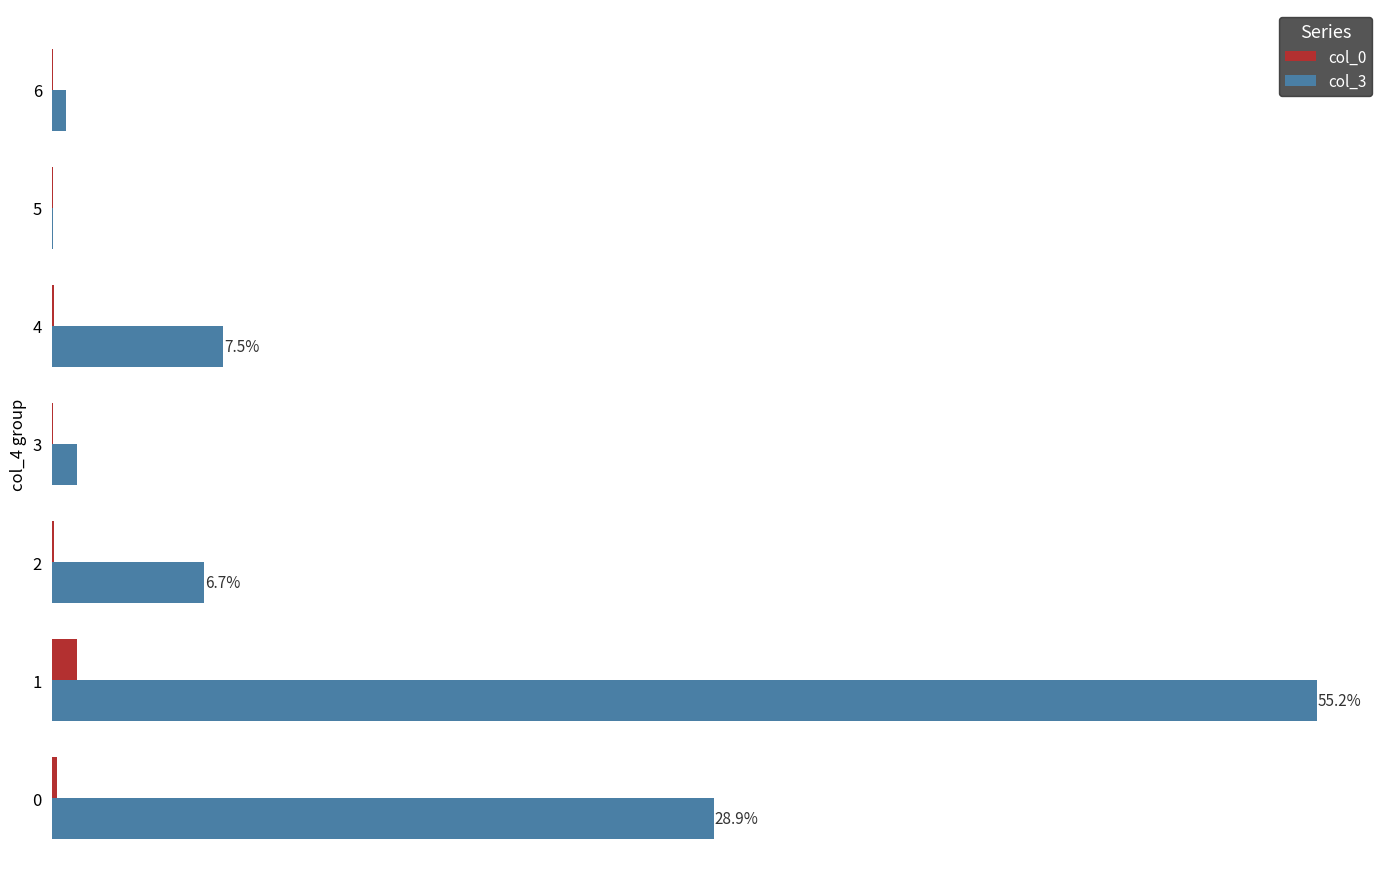

List the series in order of their overall mean, lowest first.

col_0, col_3